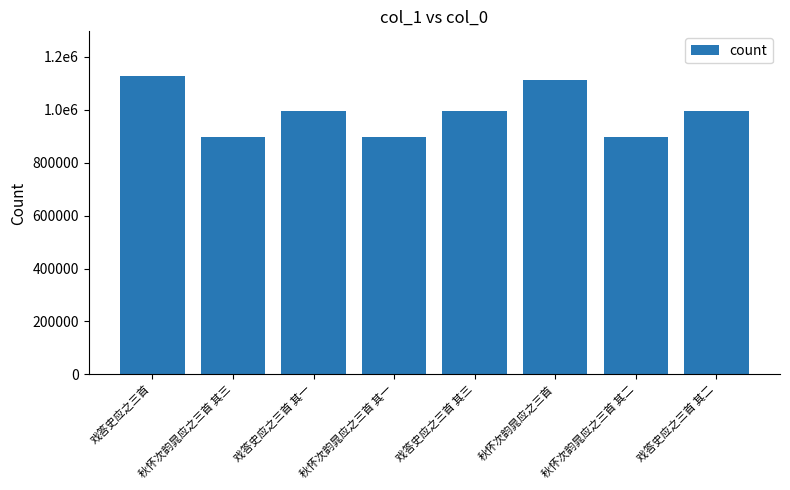

Does the chart contain any negative values?

No